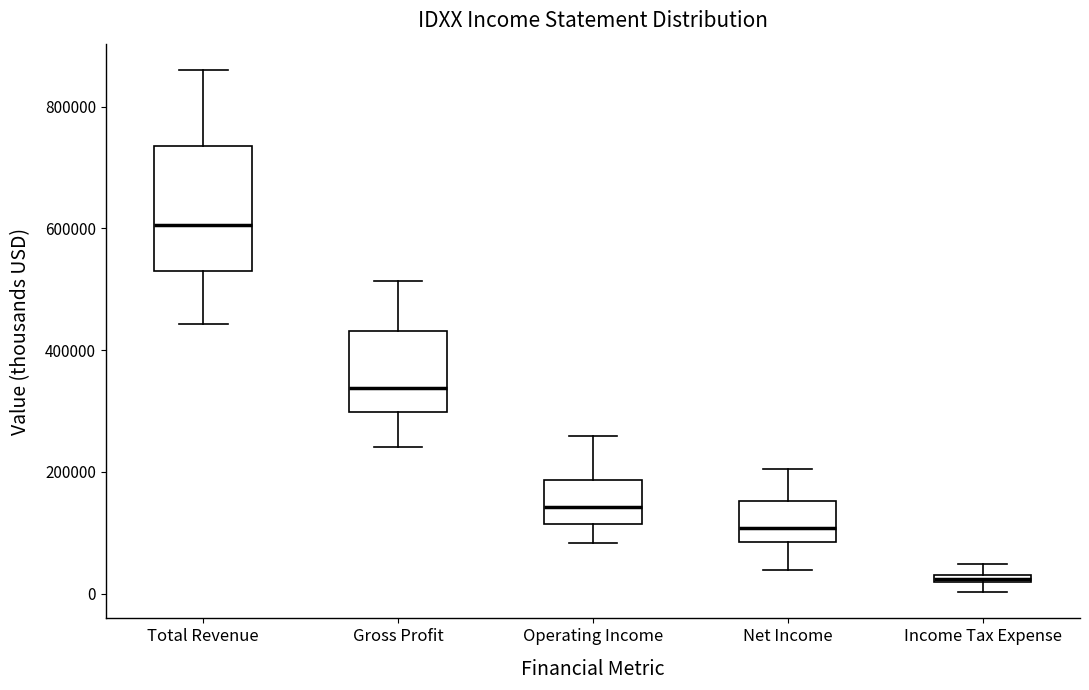

Which box is the tallest, from its lower edge to its upper edge?

Total Revenue